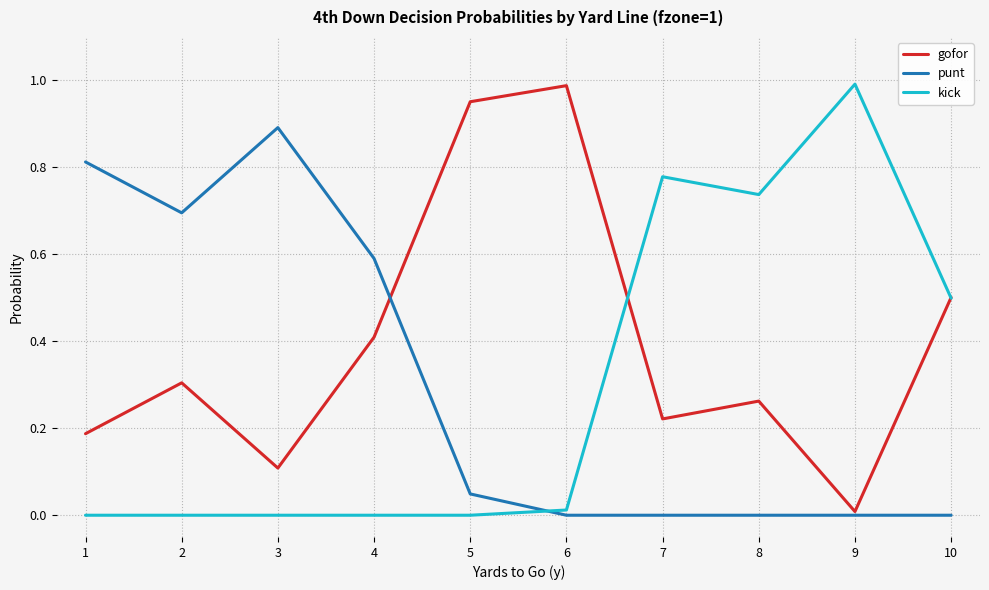

How many times do kick and punt cross each other?

1